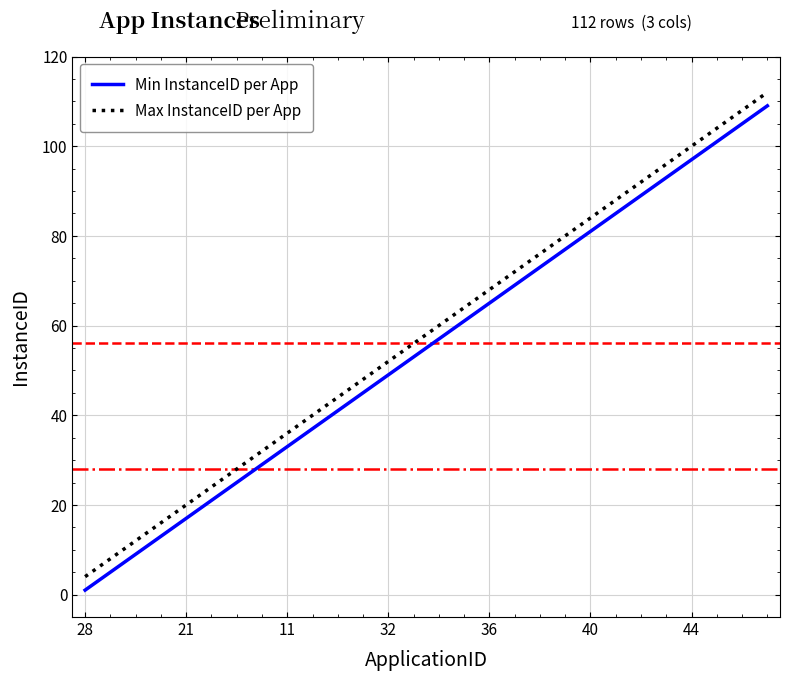

True or false: Min InstanceID per App and Max InstanceID per App intersect in this chart.

False